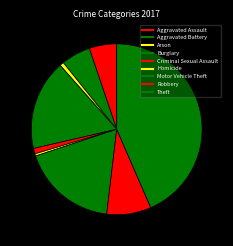

Count the number of slices in the pie.

9